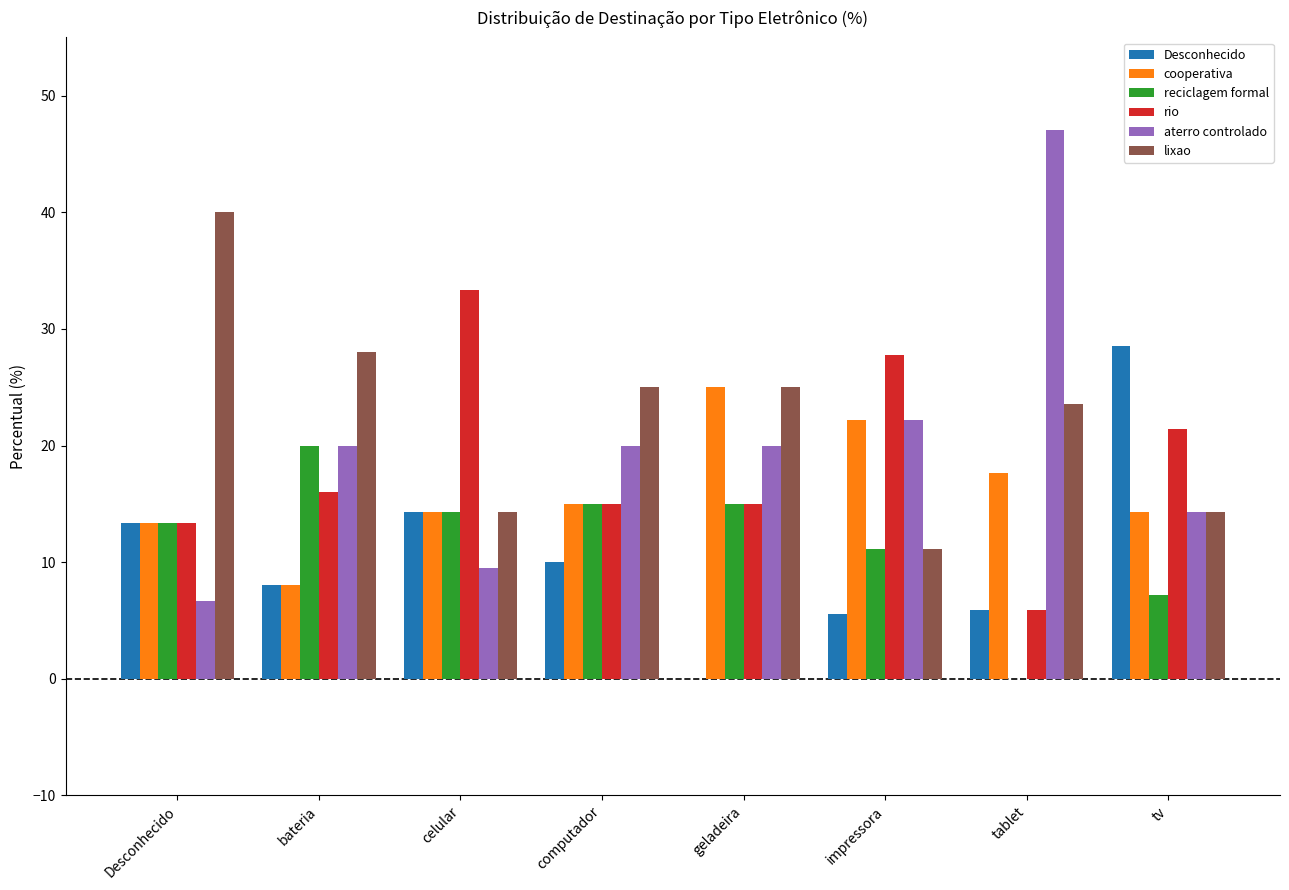

Between tablet and tv, which series saw the biggest shift?

aterro controlado